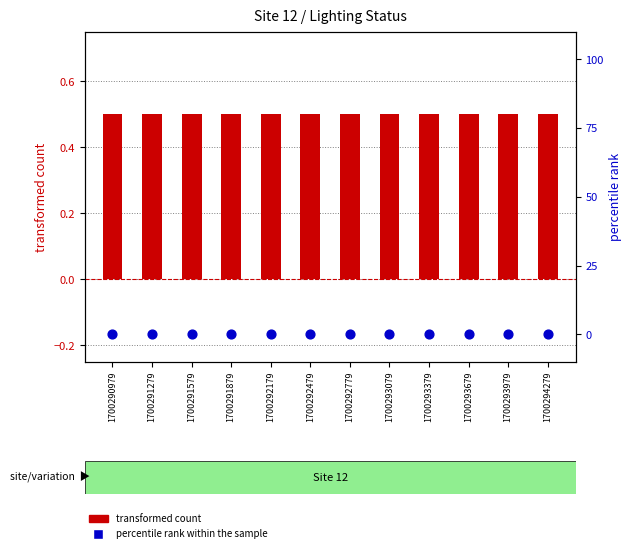

At which category is the sum across all series the highest?

1700290979